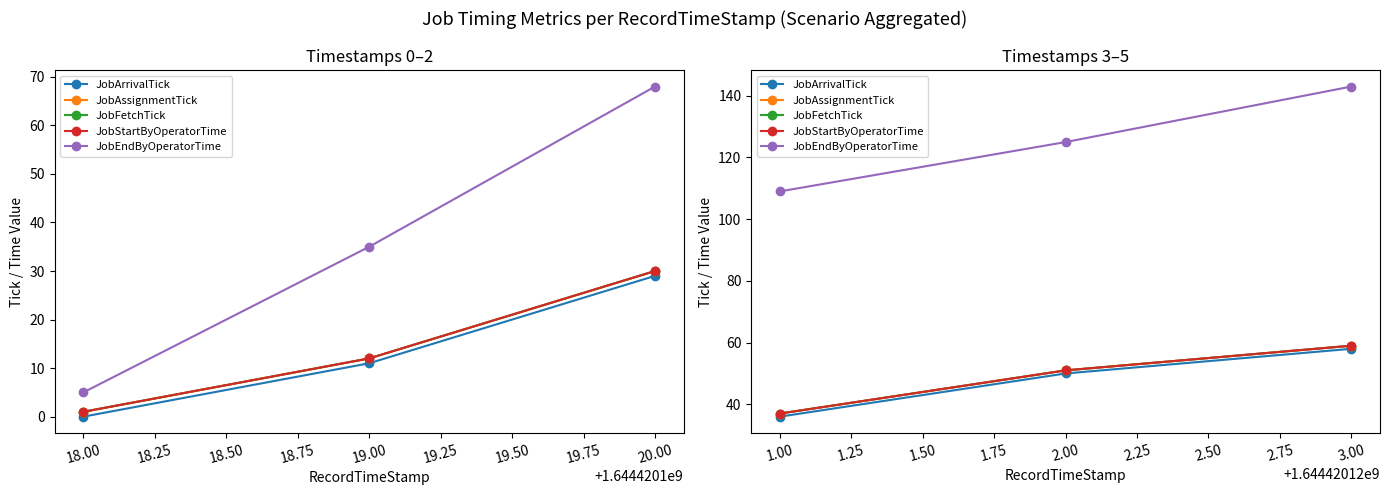

True or false: JobAssignmentTick has a value of 12 at 1.00.

False